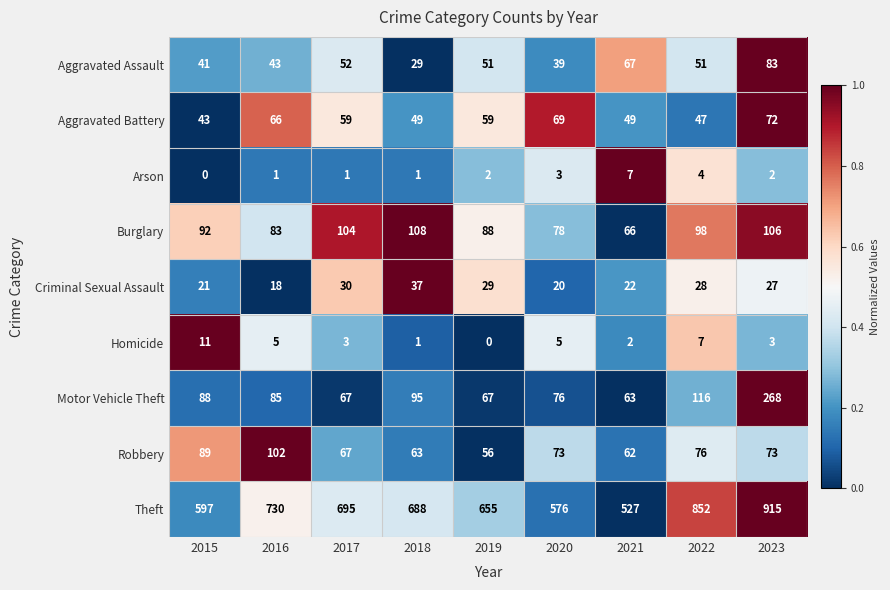

True or false: Motor Vehicle Theft has a value of 85 at 2016.

True